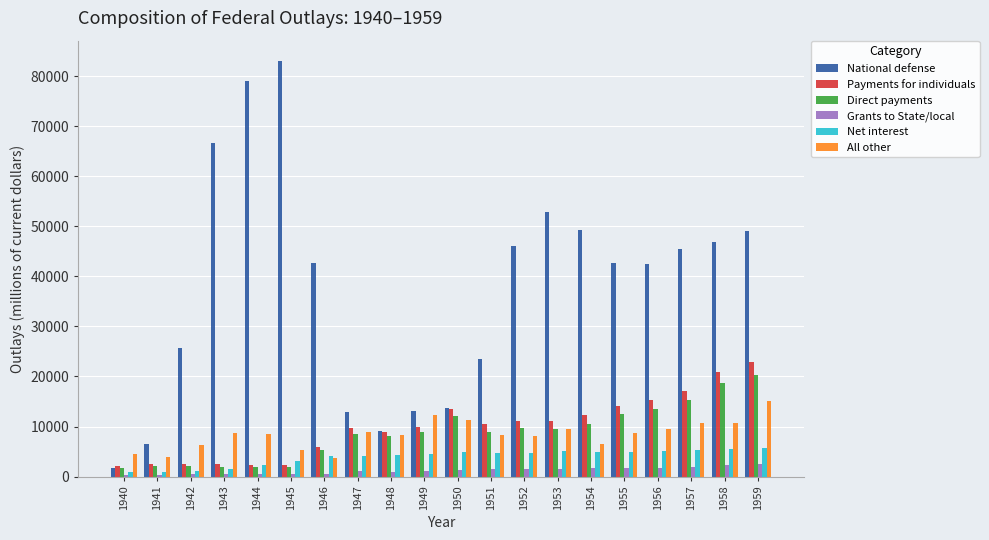

What are all the series names shown in the legend?

National defense, Payments for individuals, Direct payments, Grants to State/local, Net interest, All other